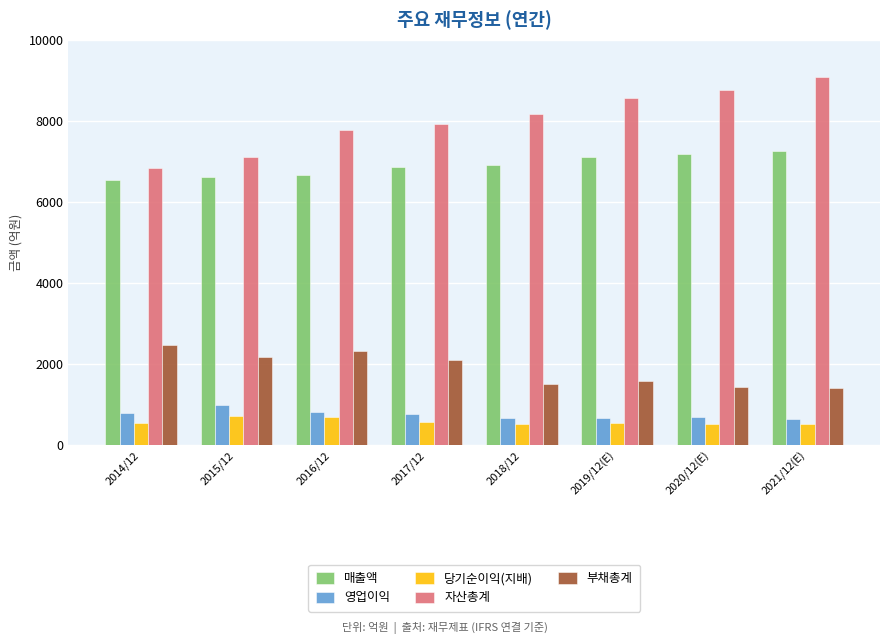

How many series are shown in this chart?

5